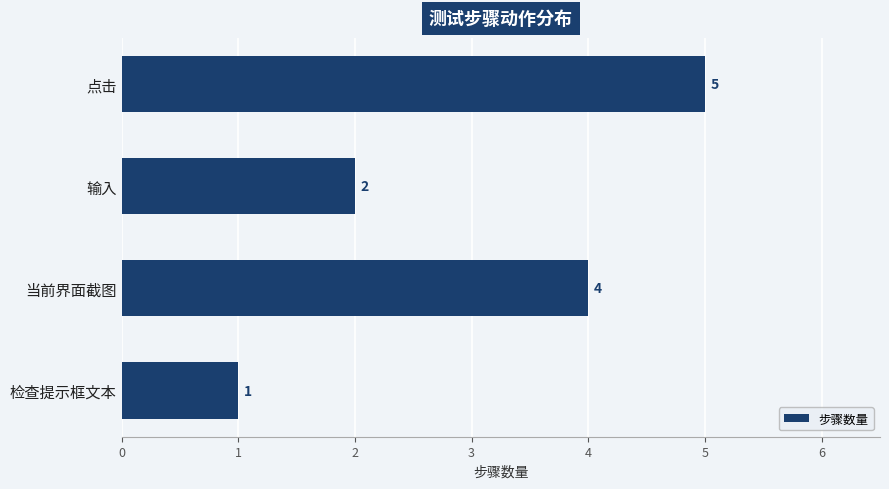

How many values are between 2 and 5?

3